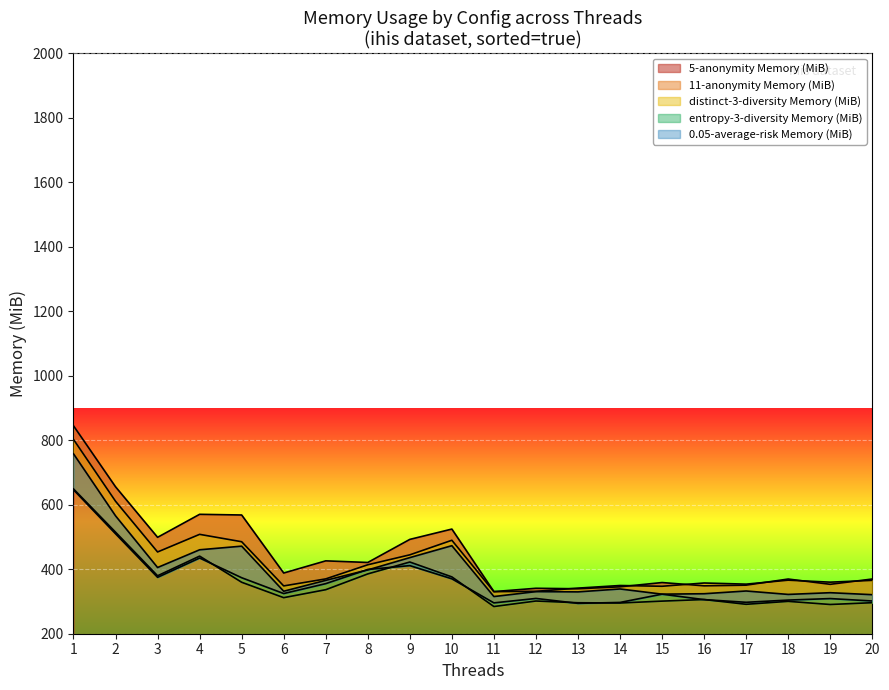

The value of entropy-3-diversity Memory (MiB) at 13 is 423.4. True or false?

False